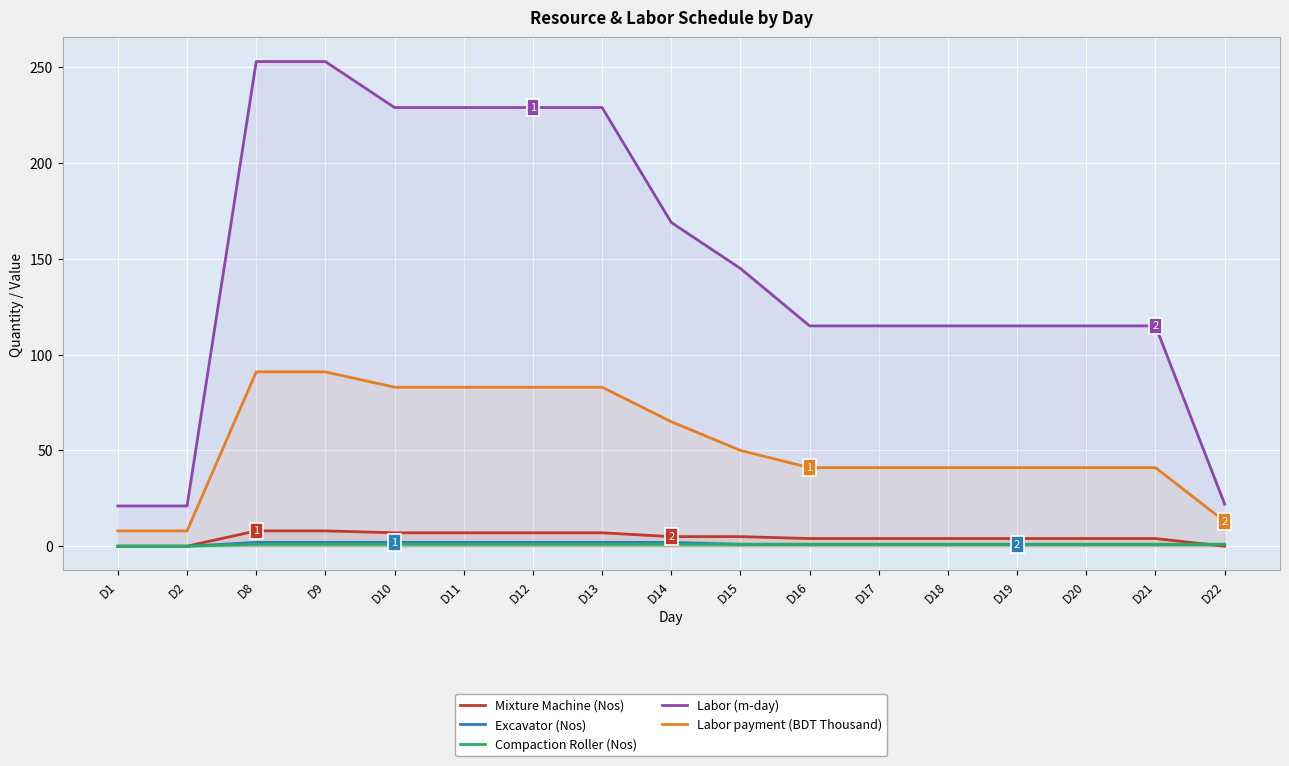

Which series has the largest total across all categories?

Labor (m-day)